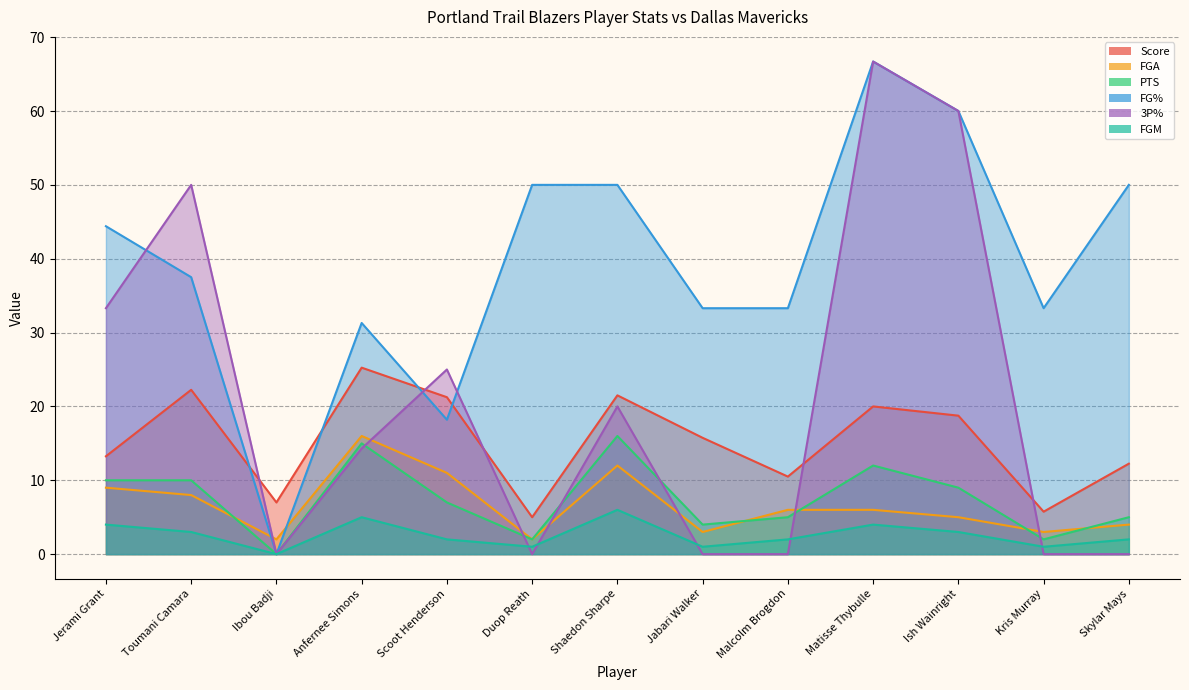

What is the difference between the maximum and minimum values in the 3P% series?

66.7